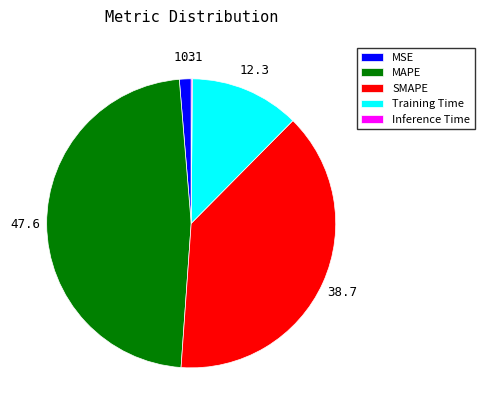

Which has a higher value, MSE or Training Time?

Training Time